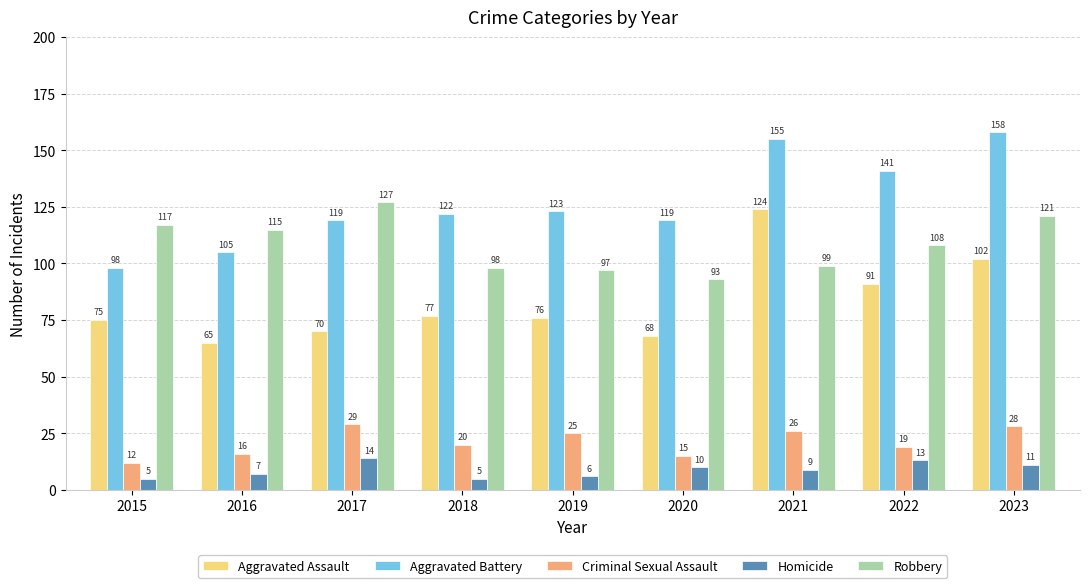

At which label is Homicide closest to 9?

2021